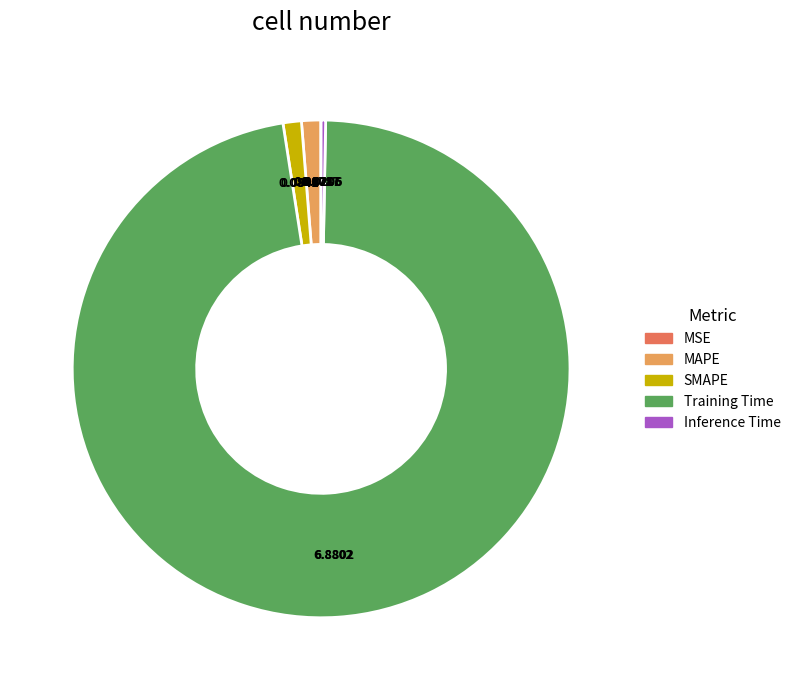

Is it true that Training Time is 97% of the pie?

True